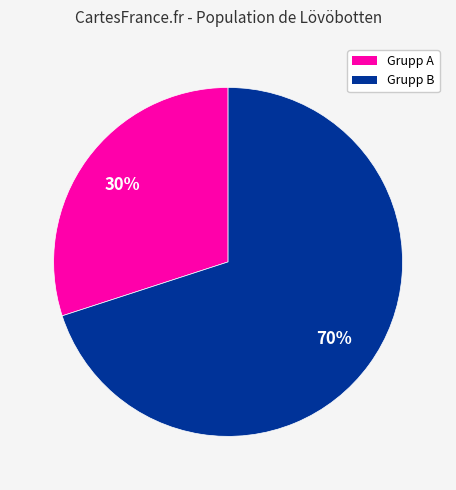

How many slices are in this pie chart?

2